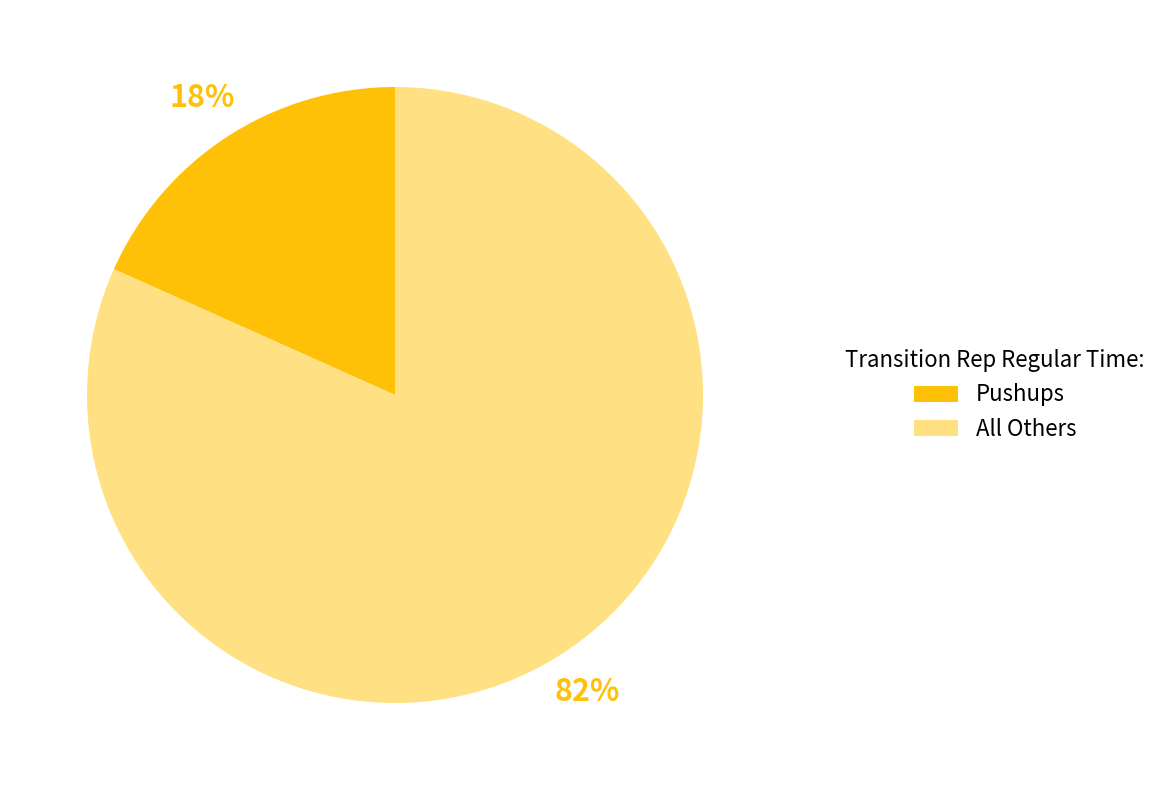

Combined, do Pushups and All Others account for over 50%?

Yes